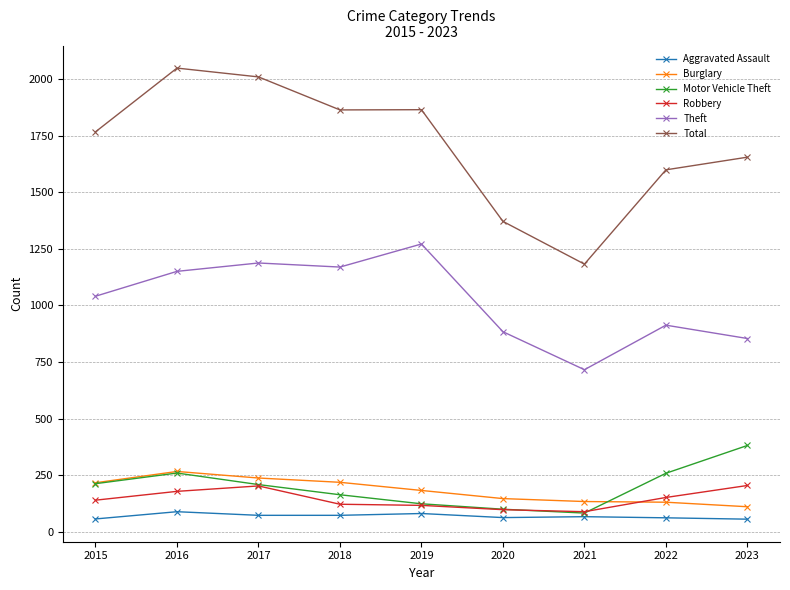

True or false: Burglary has a value of 266 at 2016.

True